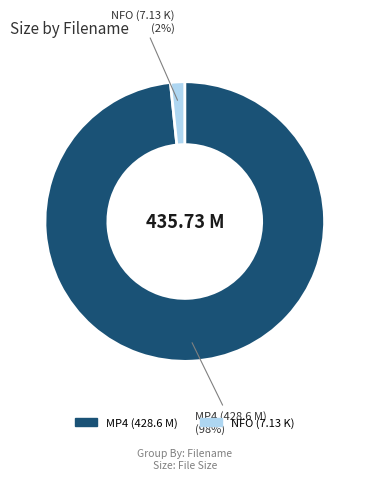

Is there a majority slice in this chart?

Yes